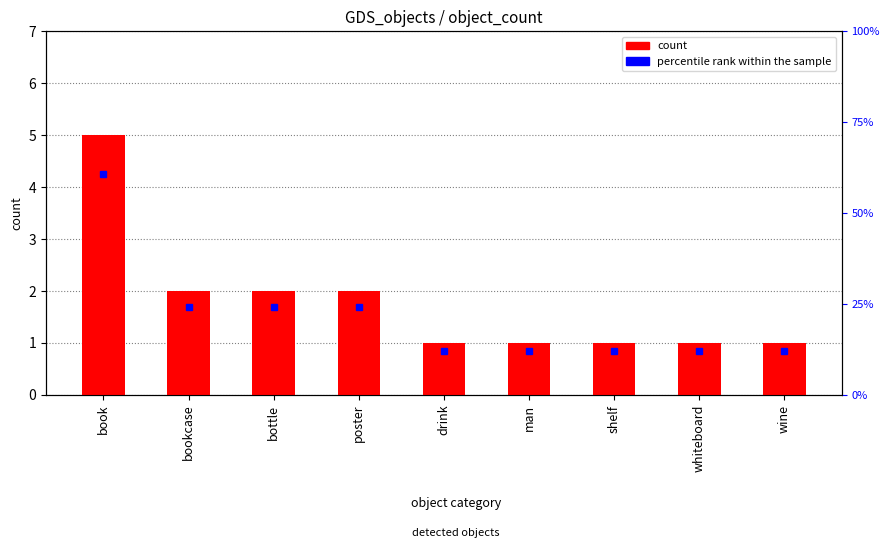

What is the label of the 6th bar from the left?

man